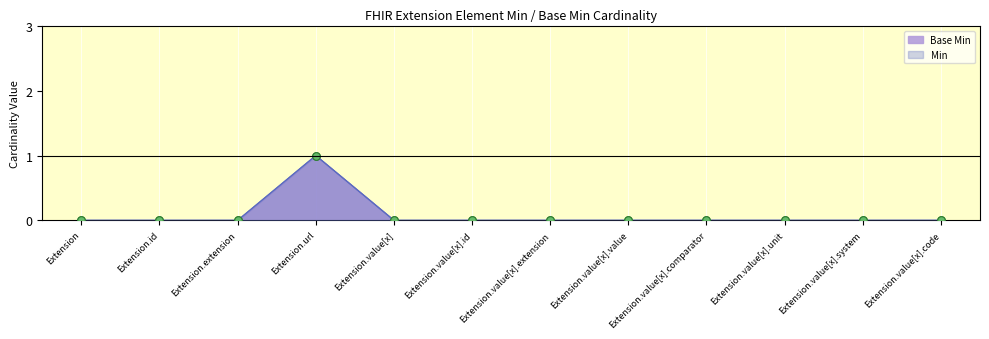

Which series reaches the minimum Y coordinate?

Min